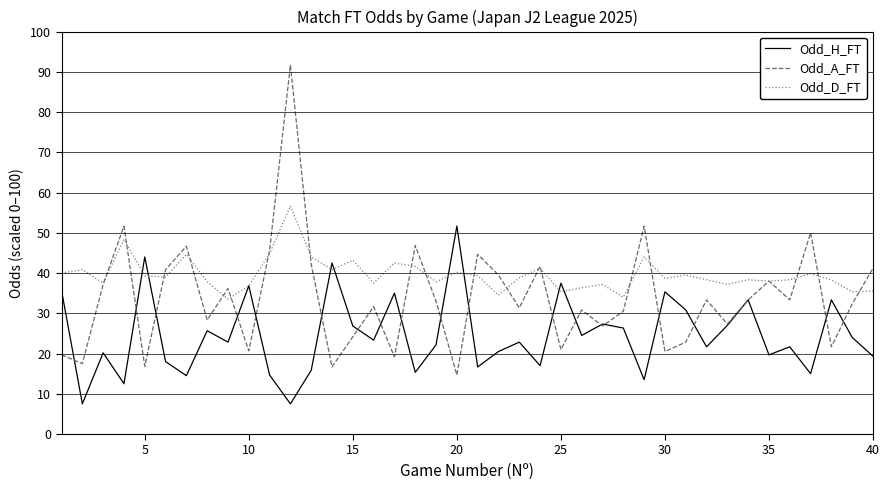

Rank the series by their maximum value, from lowest to highest.

Odd_H_FT, Odd_D_FT, Odd_A_FT